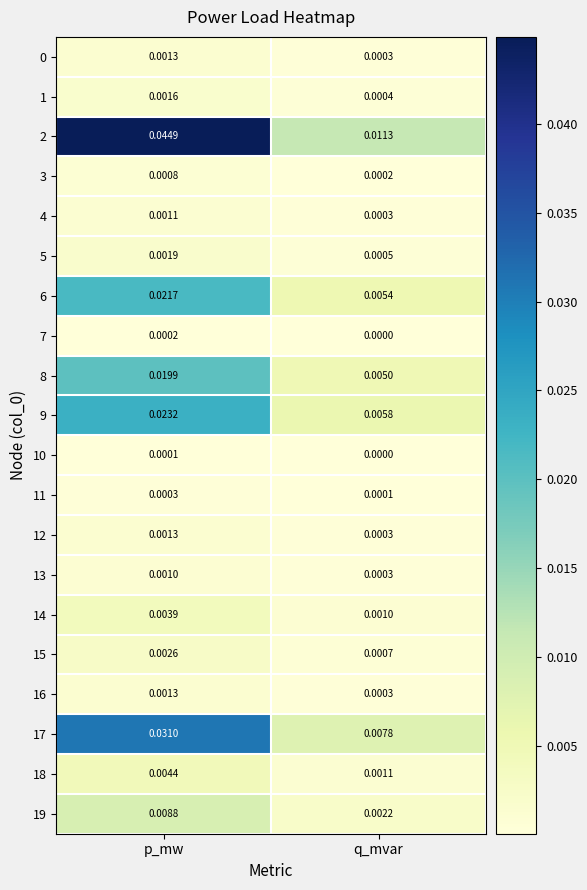

How many data points does each series have?

2